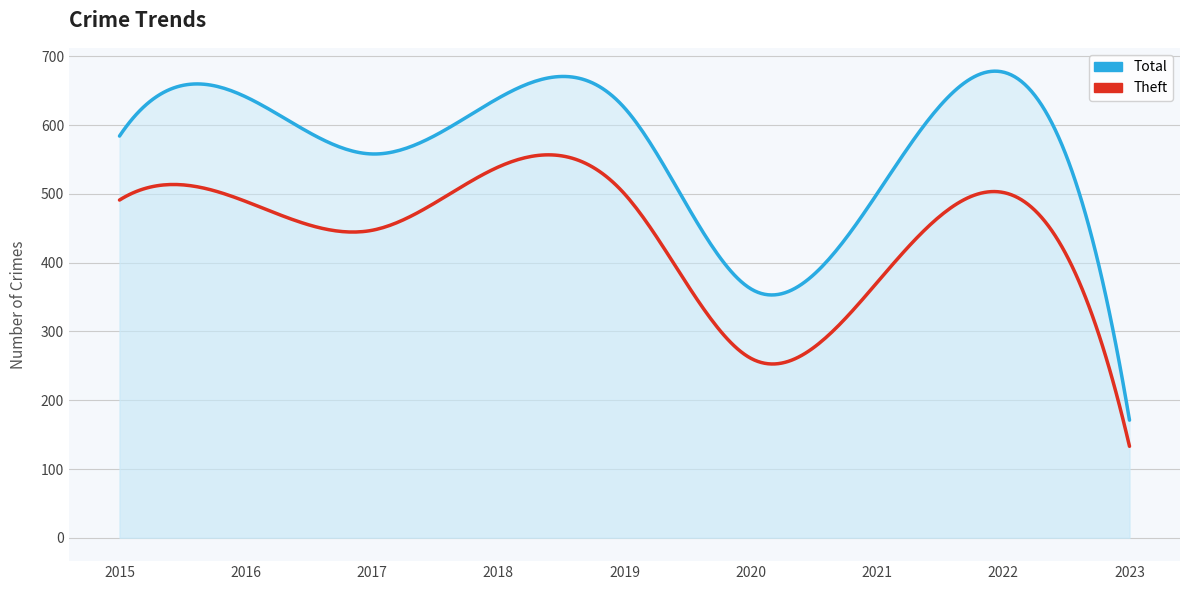

What is the sum of all Theft values?

3733